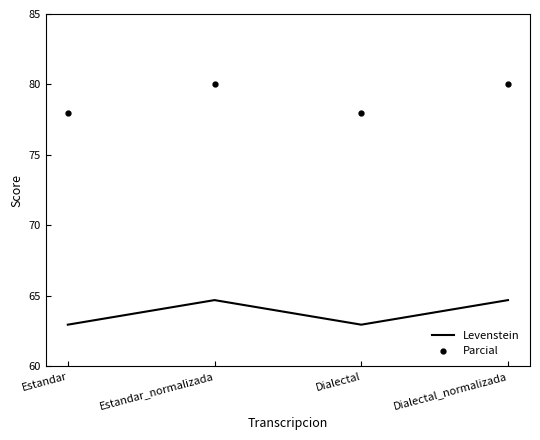

True or false: Levenstein and Parcial cross at least once.

False